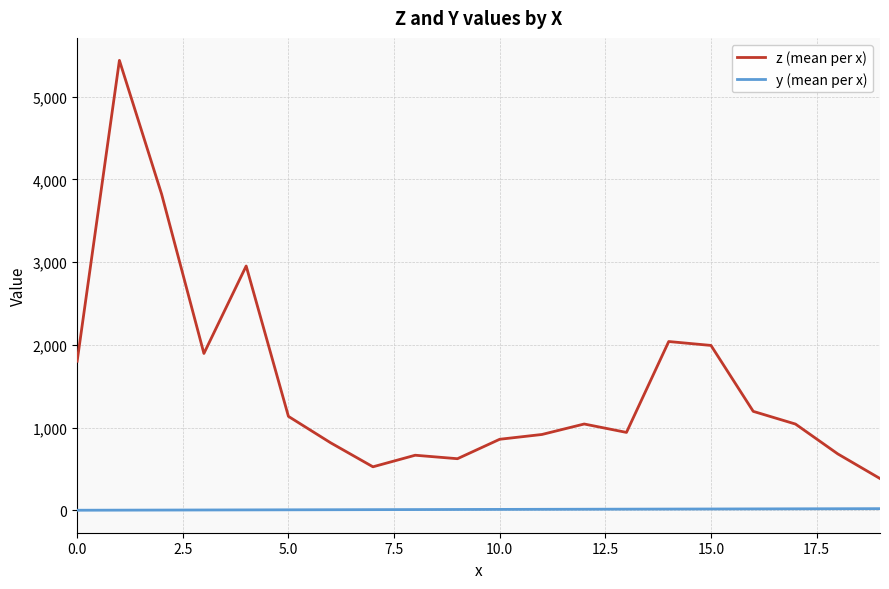

True or false: y (mean per x) and z (mean per x) cross at least once.

False